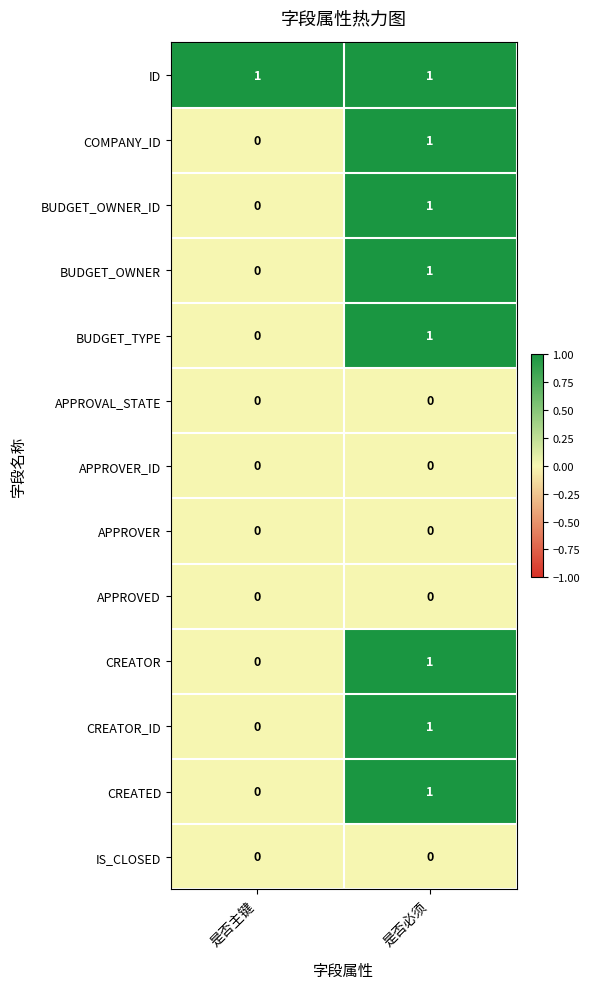

Is it true that COMPANY_ID equals 1 at 是否必须?

True